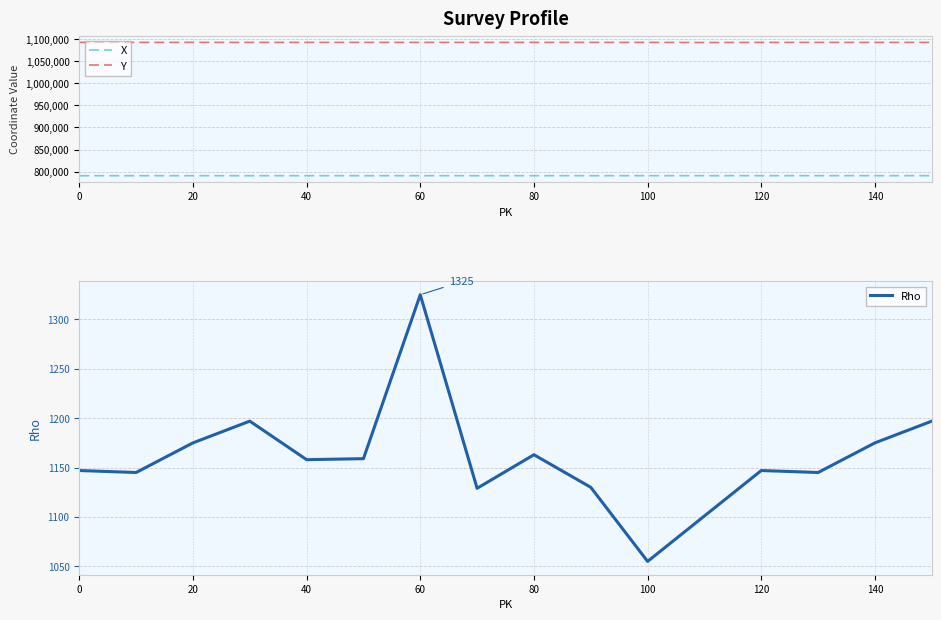

At which label does Rho reach its minimum?

100